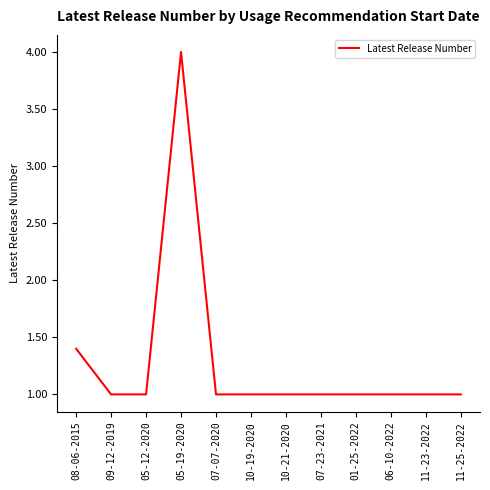

Reading right to left, list all the values displayed in this chart.

11-25-2022=1.0	11-23-2022=1.0	06-10-2022=1.0	01-25-2022=1.0	07-23-2021=1.0	10-21-2020=1.0	10-19-2020=1.0	07-07-2020=1.0	05-19-2020=4.0	05-12-2020=1.0	09-12-2019=1.0	08-06-2015=1.4